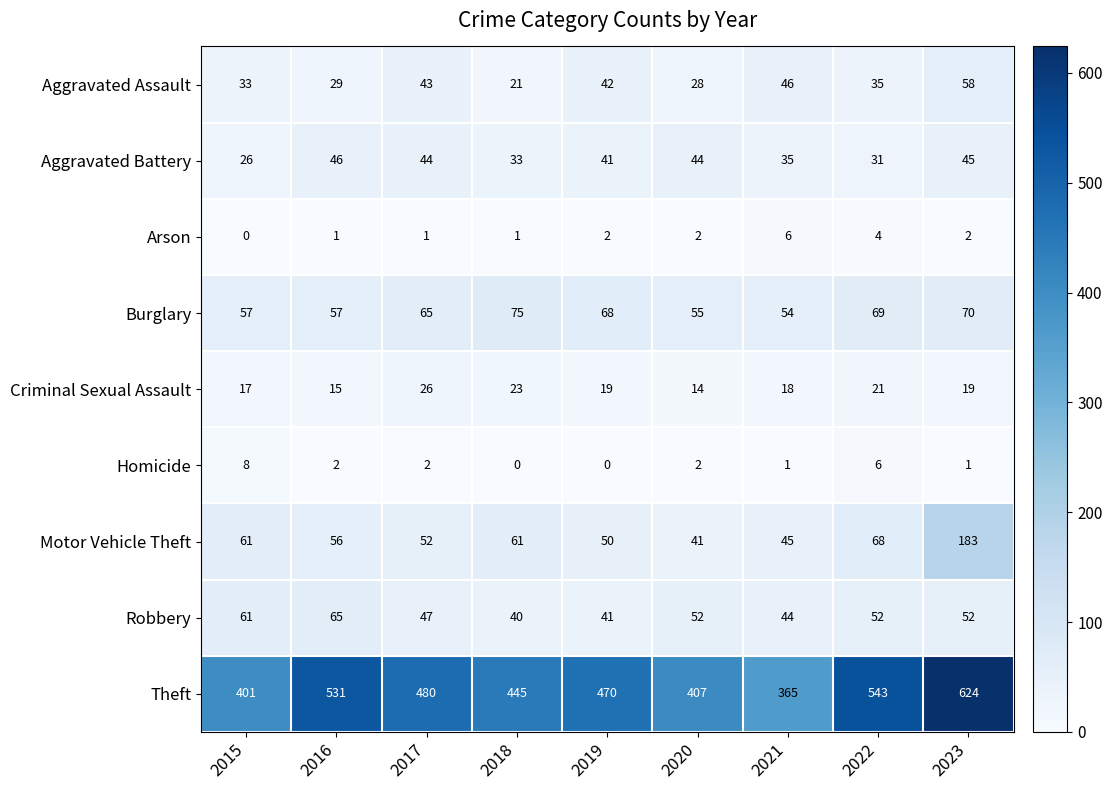

What is the difference between the maximum and minimum values in the Homicide series?

8